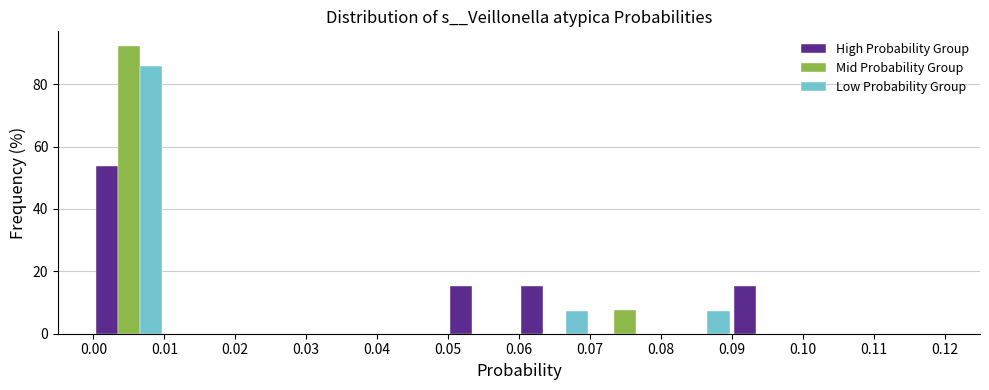

Reading left to right, list every range on the x-axis with the height of the bar of each series over it. The values are not printed on the chart, so give them approximately, as read against the axis.

0.00 to 0.01: High Probability Group=54	Mid Probability Group=92	Low Probability Group=86
0.01 to 0.02: High Probability Group=0	Mid Probability Group=0	Low Probability Group=0
0.02 to 0.03: High Probability Group=0	Mid Probability Group=0	Low Probability Group=0
0.03 to 0.04: High Probability Group=0	Mid Probability Group=0	Low Probability Group=0
0.04 to 0.05: High Probability Group=0	Mid Probability Group=0	Low Probability Group=0
0.05 to 0.06: High Probability Group=16	Mid Probability Group=0	Low Probability Group=0
0.06 to 0.07: High Probability Group=16	Mid Probability Group=0	Low Probability Group=8
0.07 to 0.08: High Probability Group=0	Mid Probability Group=8	Low Probability Group=0
0.08 to 0.09: High Probability Group=0	Mid Probability Group=0	Low Probability Group=8
0.09 to 0.10: High Probability Group=16	Mid Probability Group=0	Low Probability Group=0
0.10 to 0.11: High Probability Group=0	Mid Probability Group=0	Low Probability Group=0
0.11 to 0.12: High Probability Group=0	Mid Probability Group=0	Low Probability Group=0